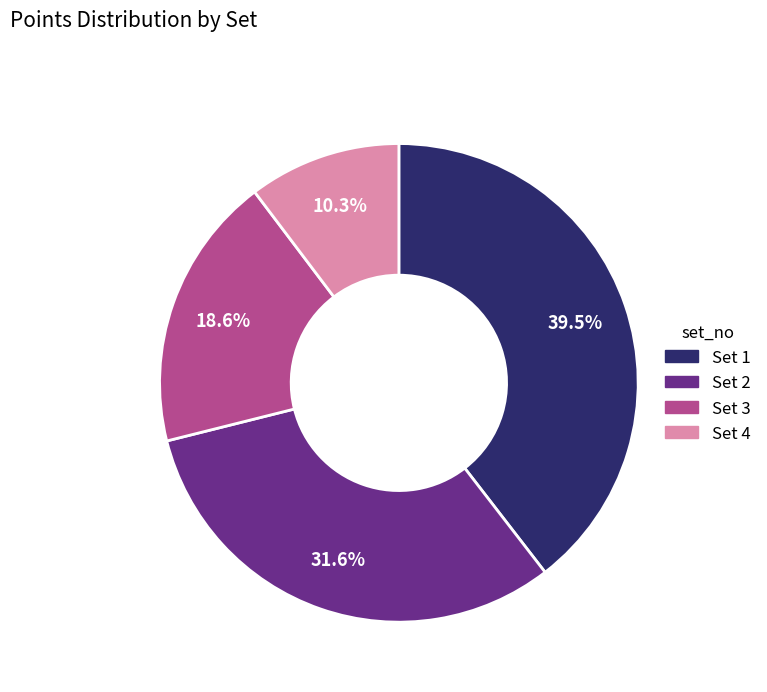

How much of the chart is everything except Set 4?

89.7%